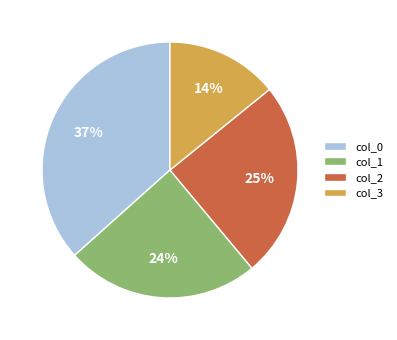

Approximately how many times larger is the value at col_0 compared to col_2?

1.5